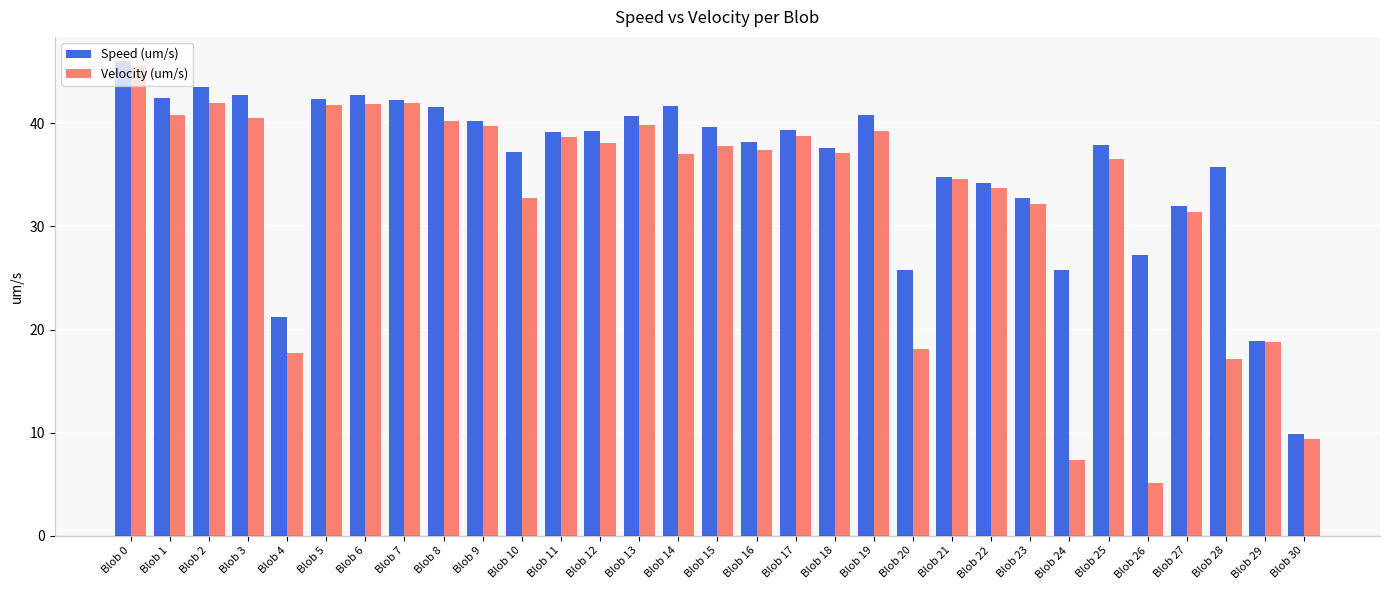

Rank the series by their average value, from highest to lowest.

Speed (um/s), Velocity (um/s)